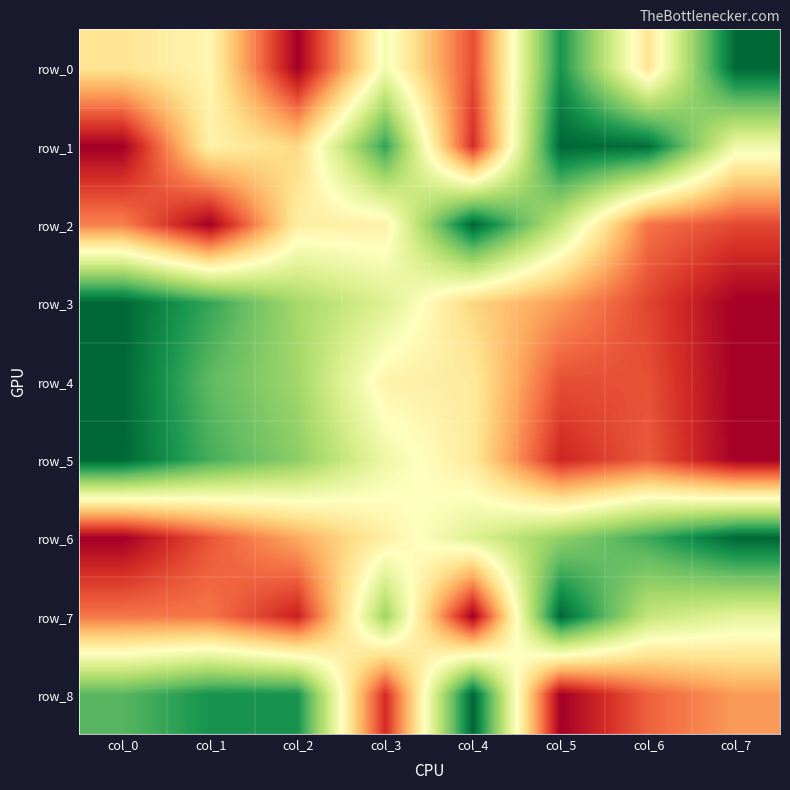

Where is row_1 nearest to the value 0?

col_0